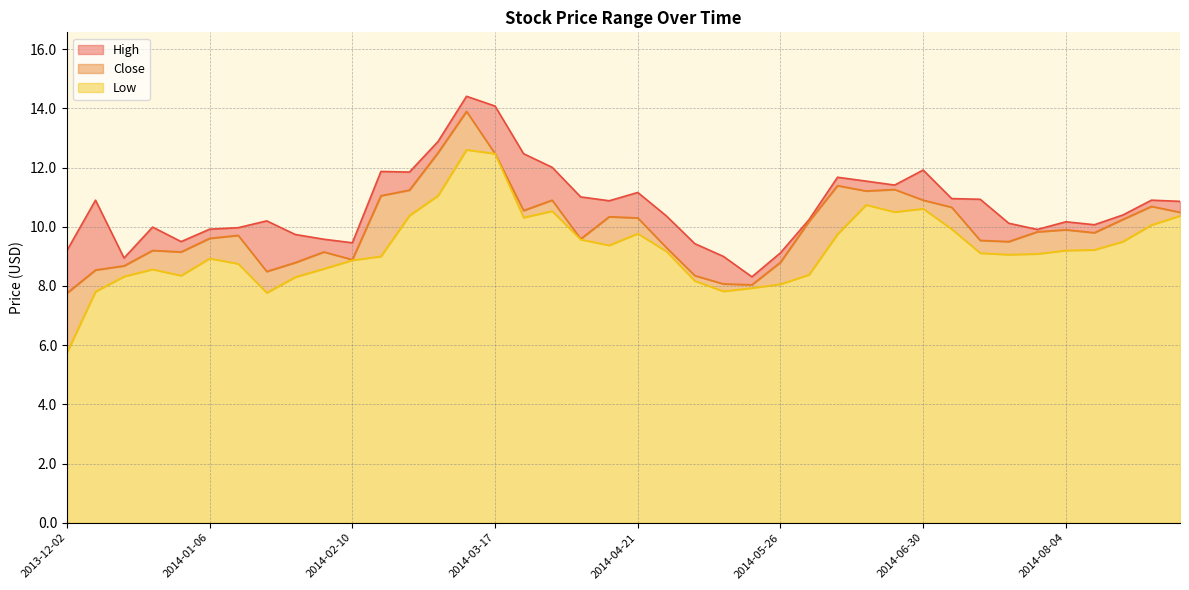

Rank the series by their average value, from lowest to highest.

Low, Close, High